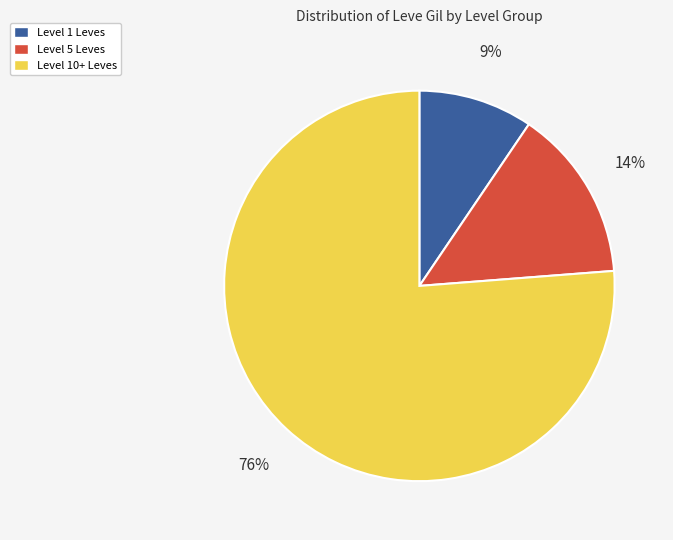

To the nearest percent, what is the average slice percentage?

33%